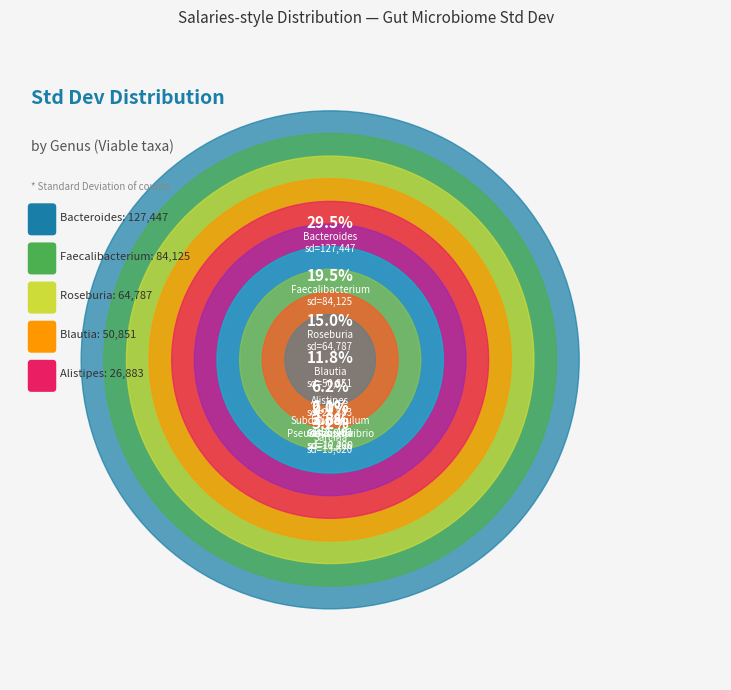

True or false: Roseburia accounts for 15% of the total.

True